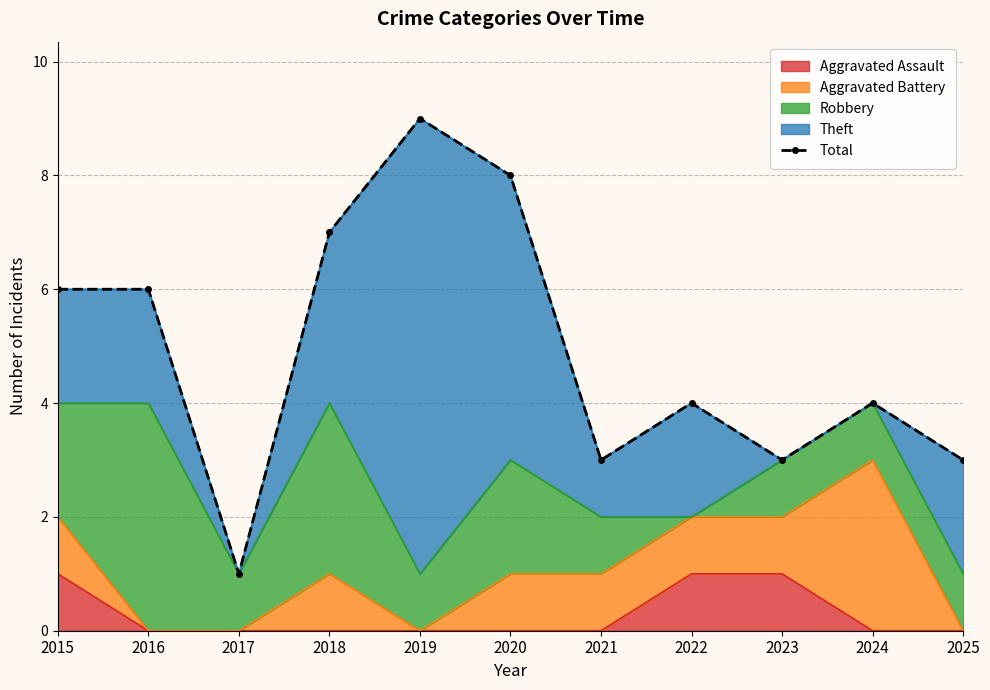

Does the chart have visible grid lines?

Yes